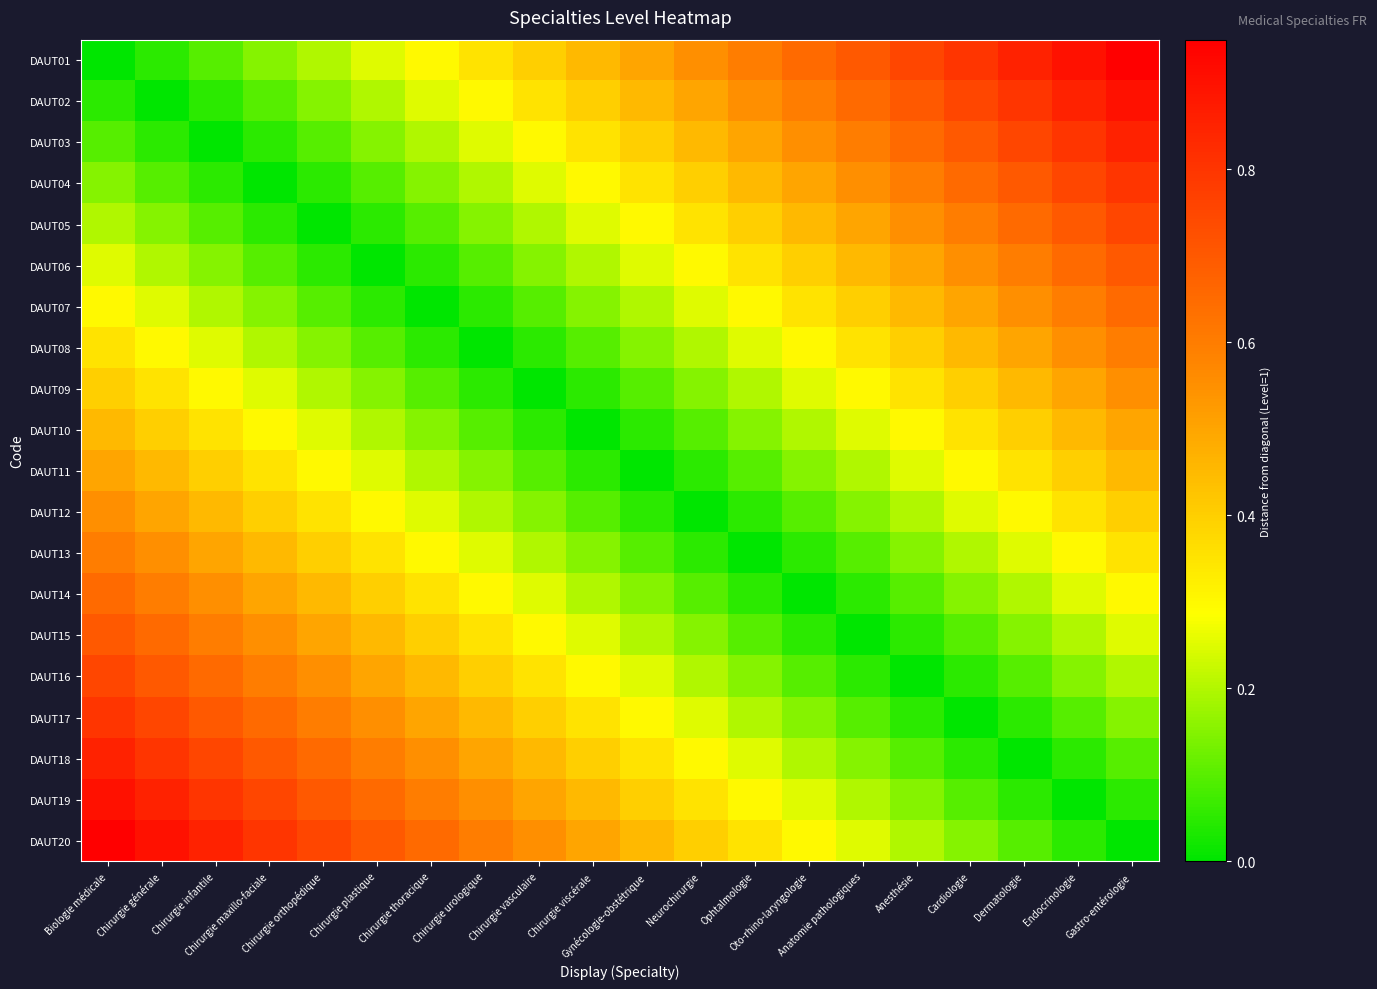

What is the greatest value displayed?

0.9